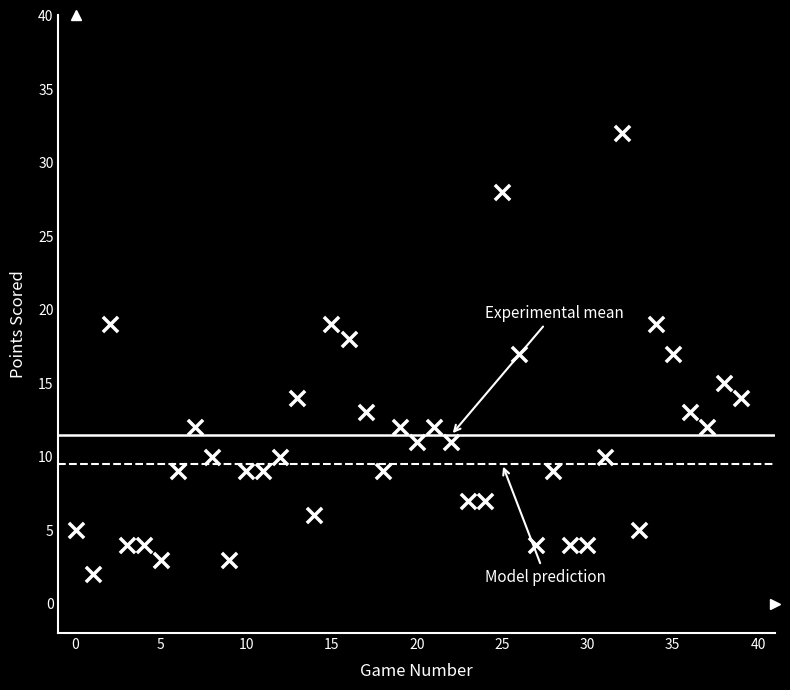

What is the range of Y values (max minus min)?

30